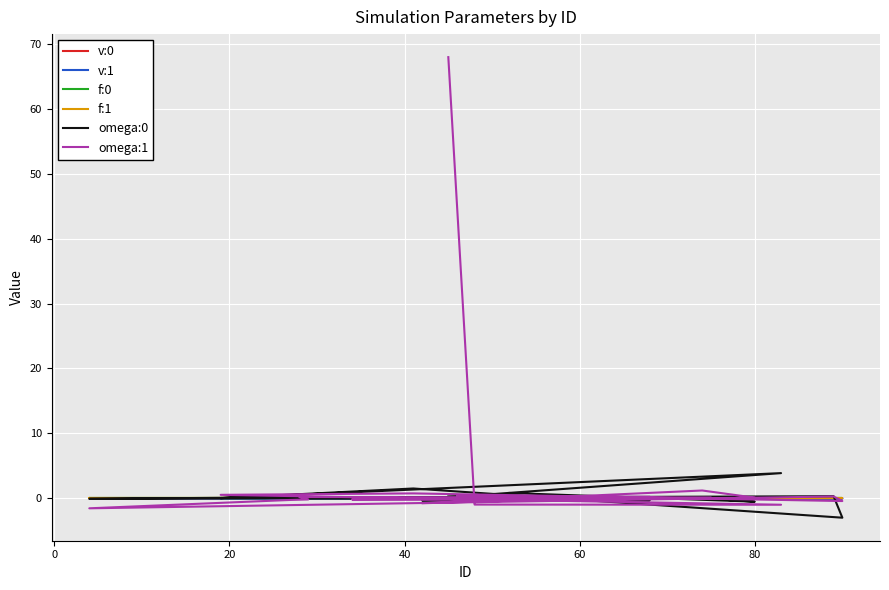

How many positive values does the omega:0 series have?

11